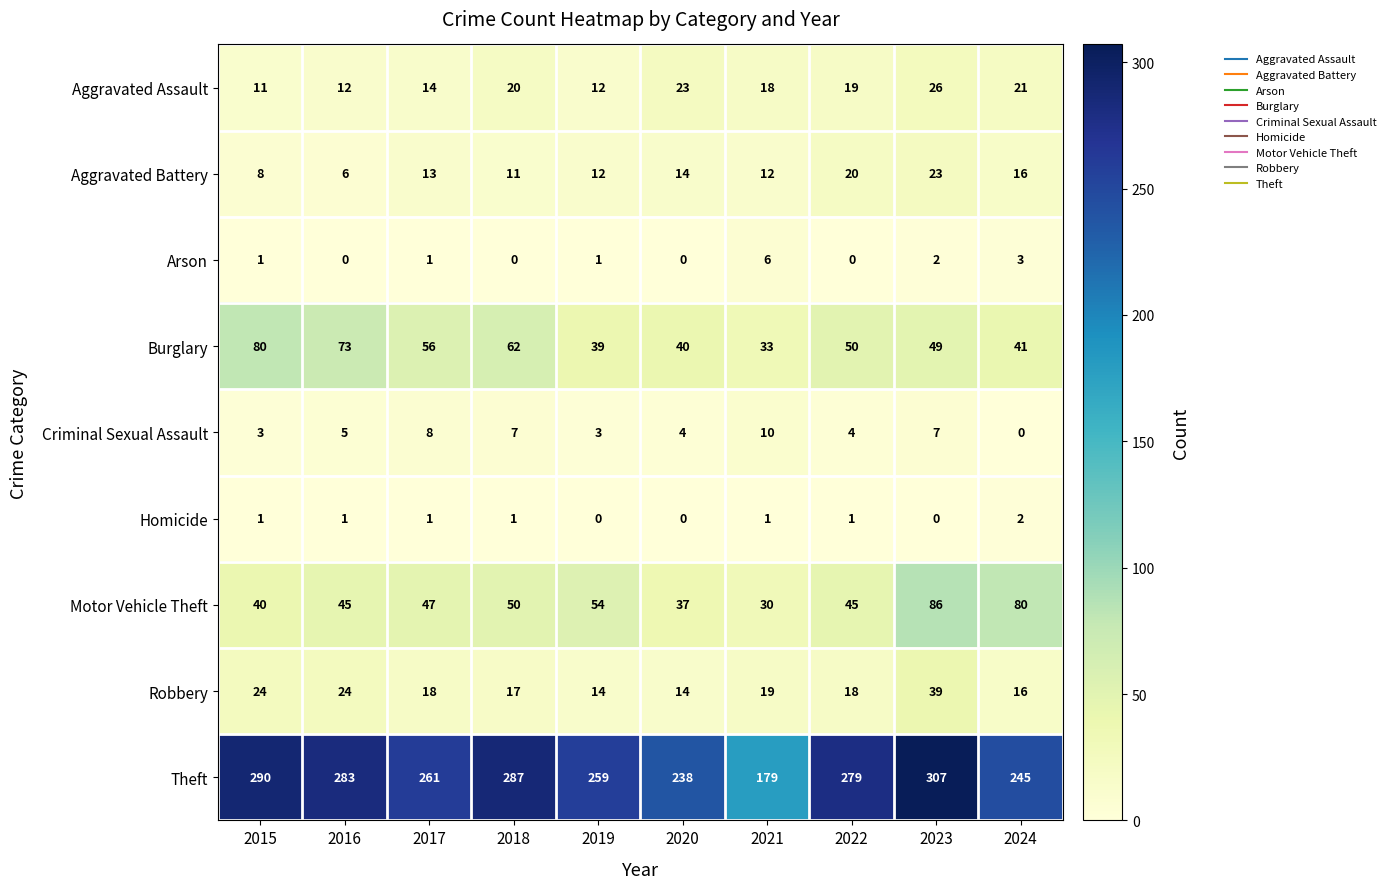

How many data points in Burglary are less than 50?

5